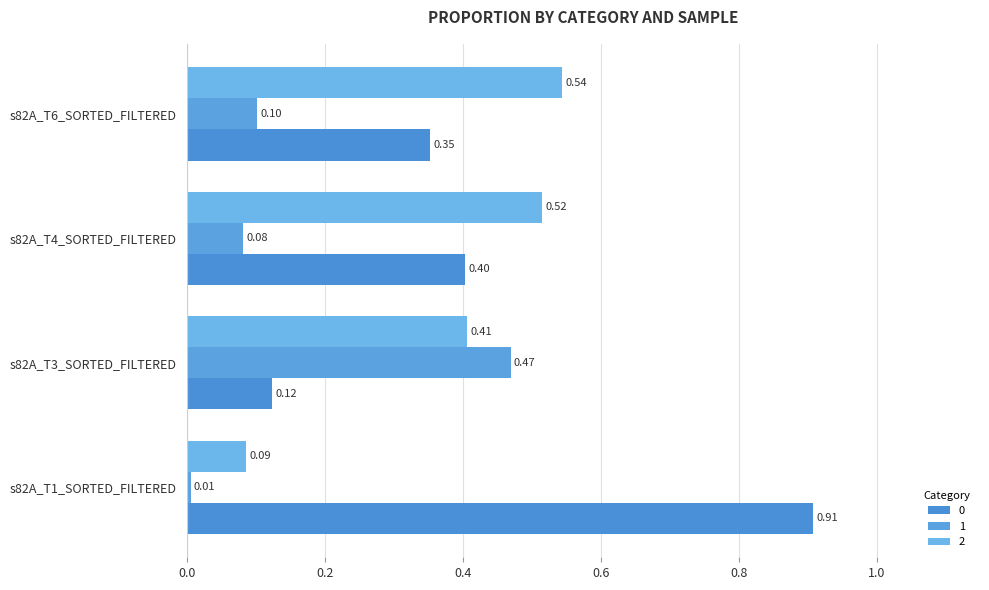

What position from the left is s82A_T4_SORTED_FILTERED?

3